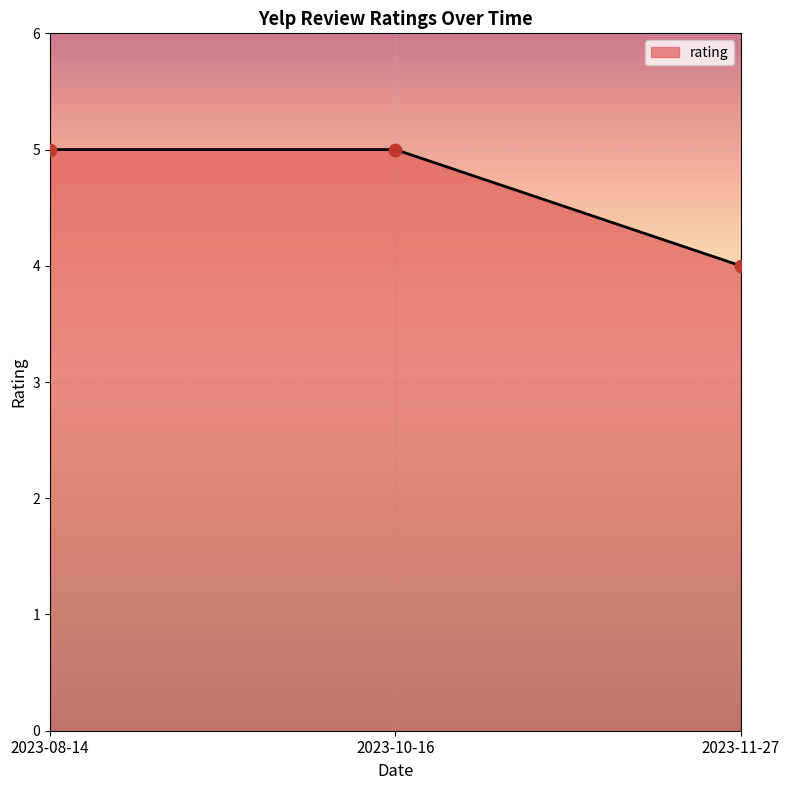

What is the change in value from 2023-08-14 to 2023-11-27?

-1